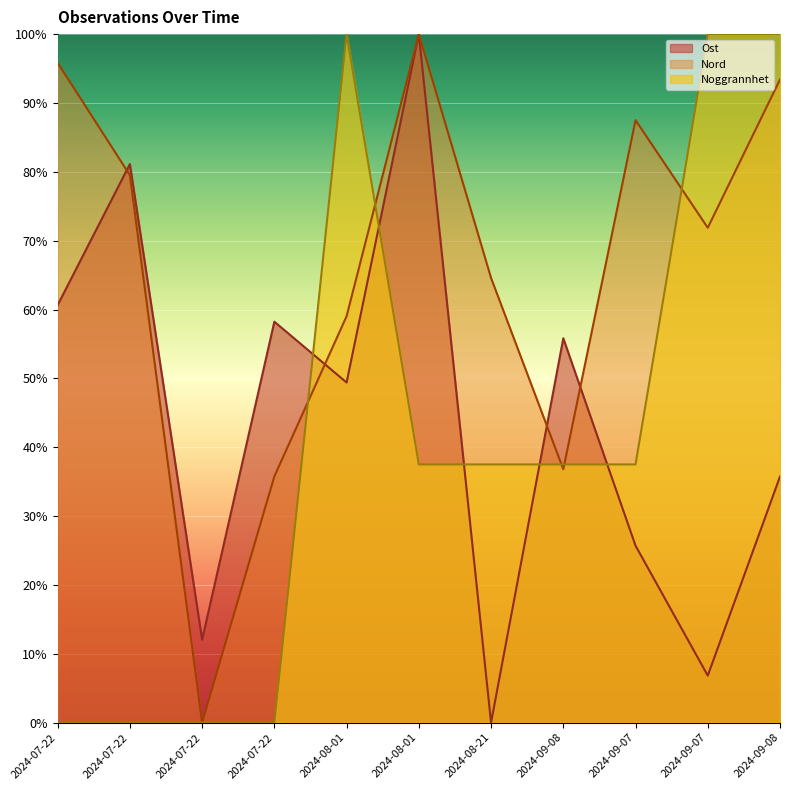

What is the average value of the Nord series?

65.8